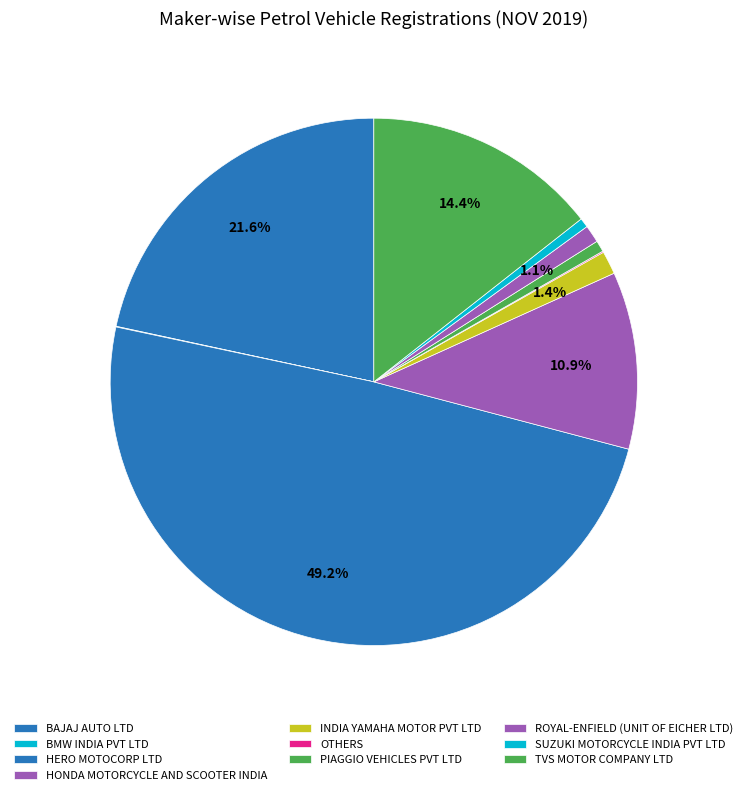

Combined, what portion of the pie is PIAGGIO VEHICLES PVT LTD and INDIA YAMAHA MOTOR PVT LTD?

2.1%